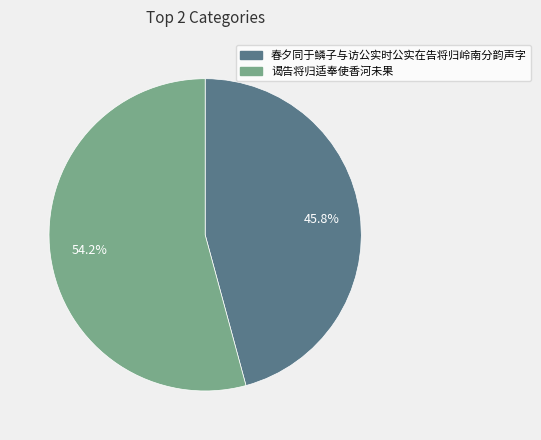

What is the smallest slice in the pie chart?

春夕同于鳞子与访公实时公实在告将归岭南分韵声字